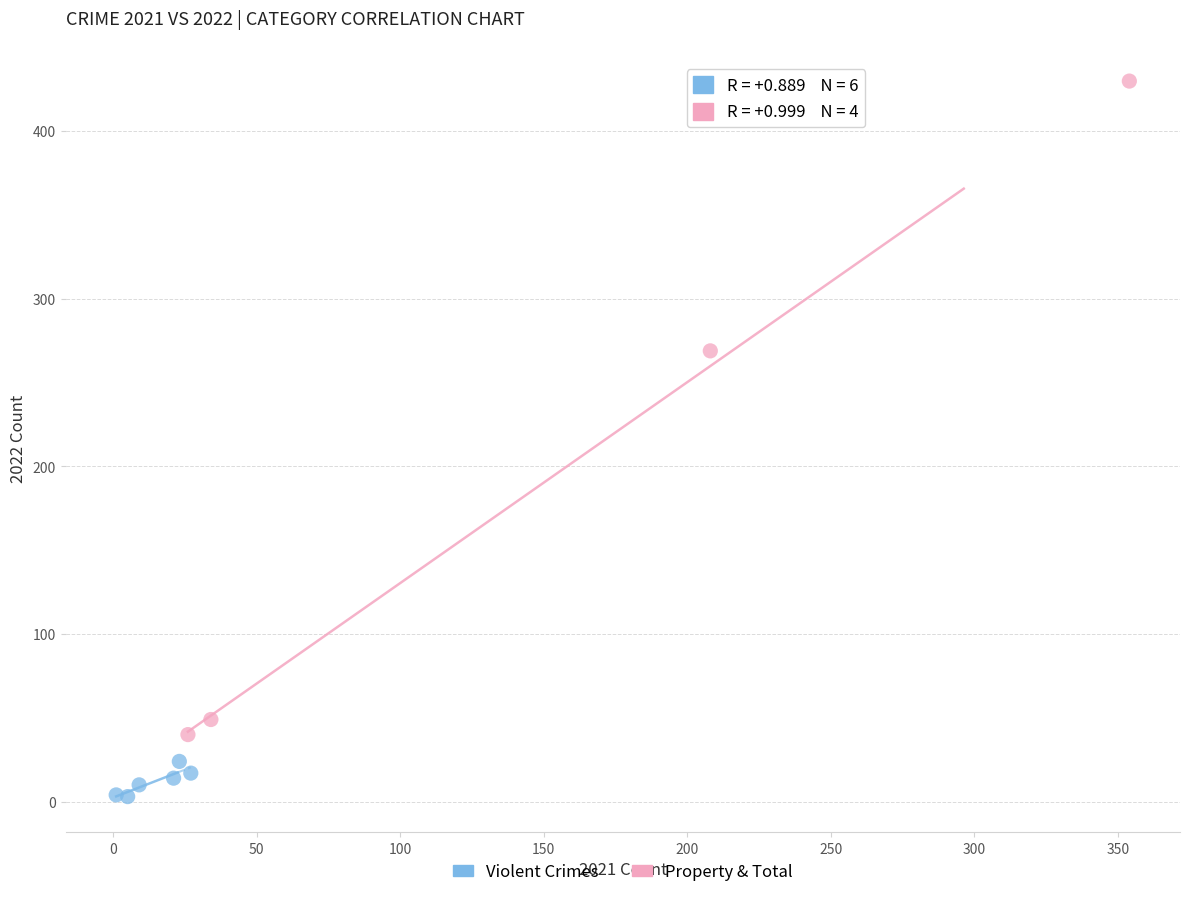

Which series reaches the minimum Y coordinate?

Violent Crimes